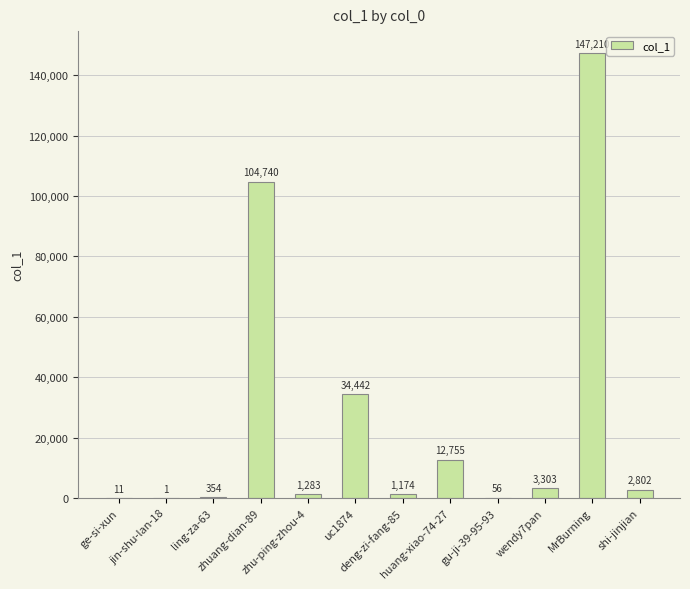

What is the sum of the values at jin-shu-lan-18 and shi-jinjian?

2803